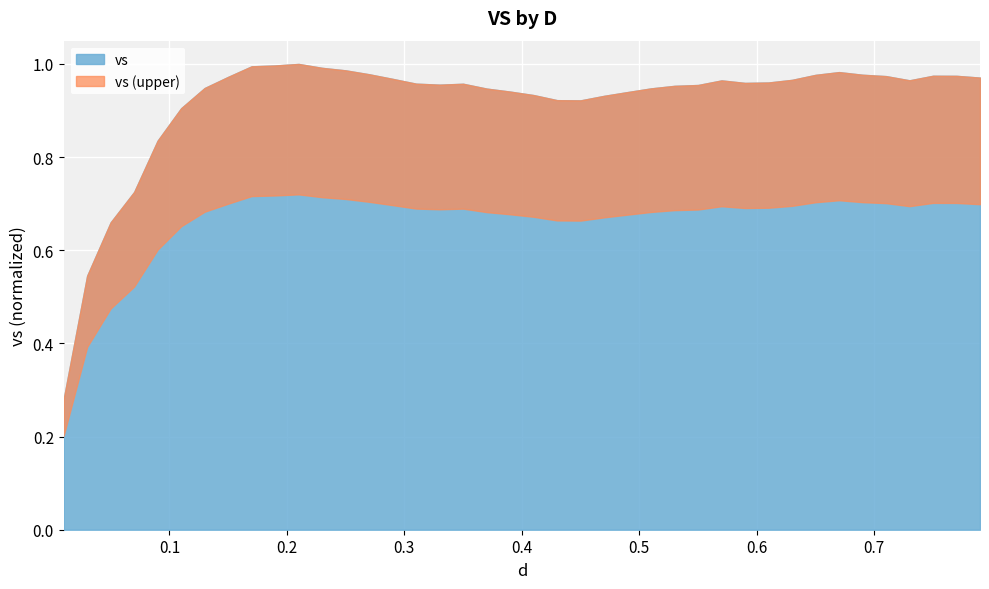

What is the average value?

0.9